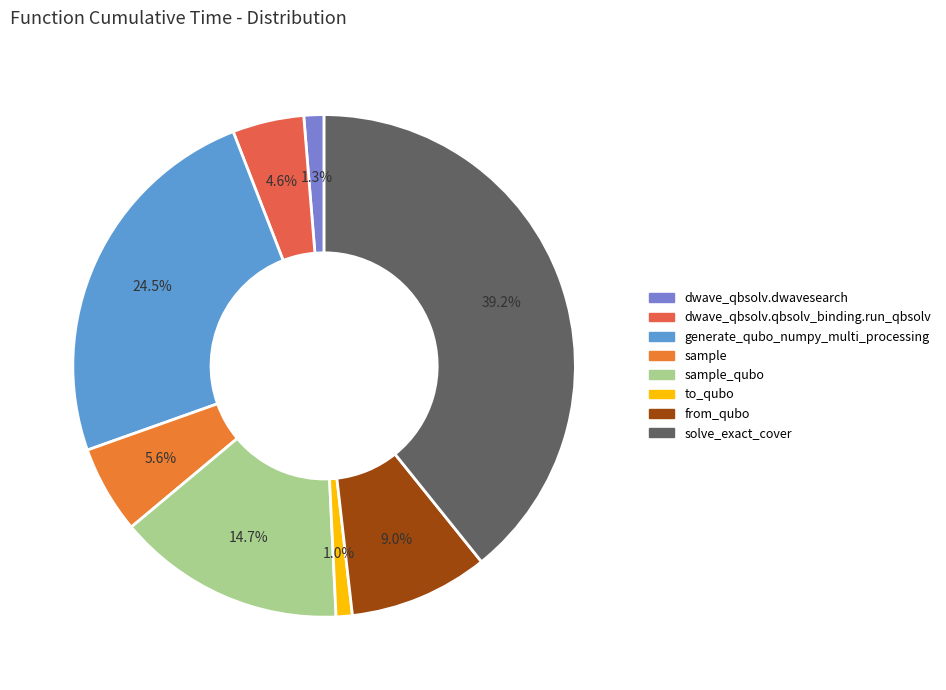

True or false: dwave_qbsolv.qbsolv_binding.run_qbsolv accounts for 5% of the total.

True